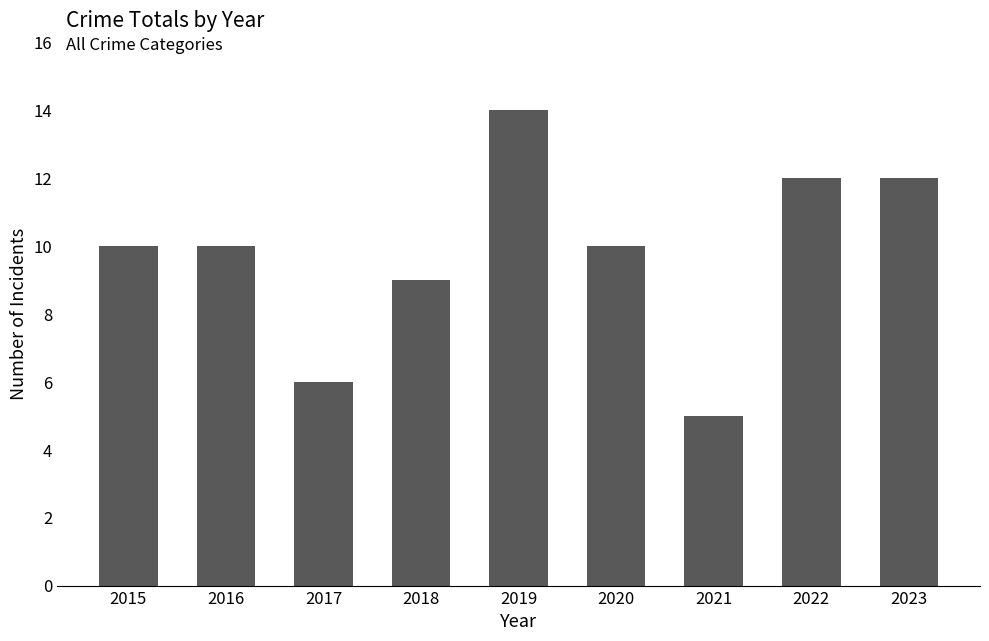

Reading left to right, list all the values displayed in this chart.

10	10	6	9	14	10	5	12	12